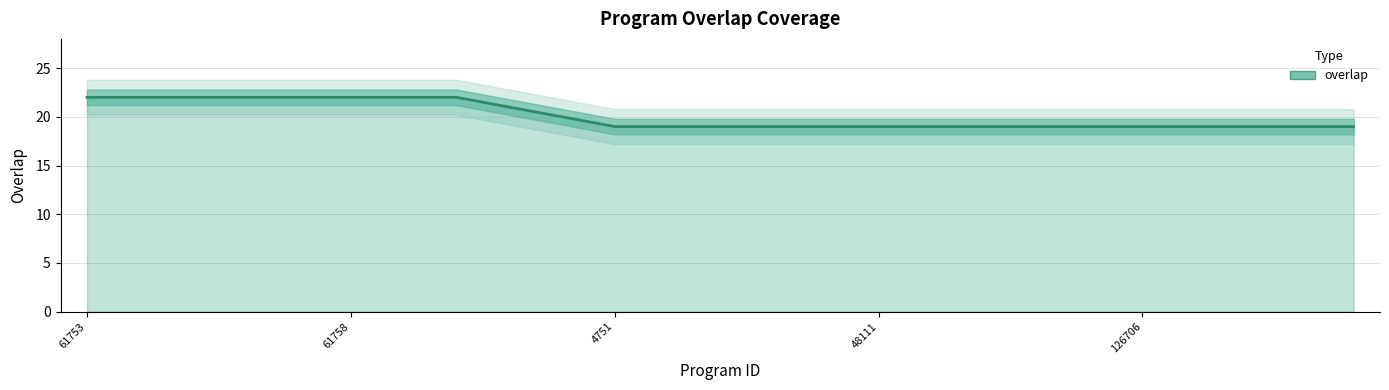

What is the value of the 1st point from the left?

22